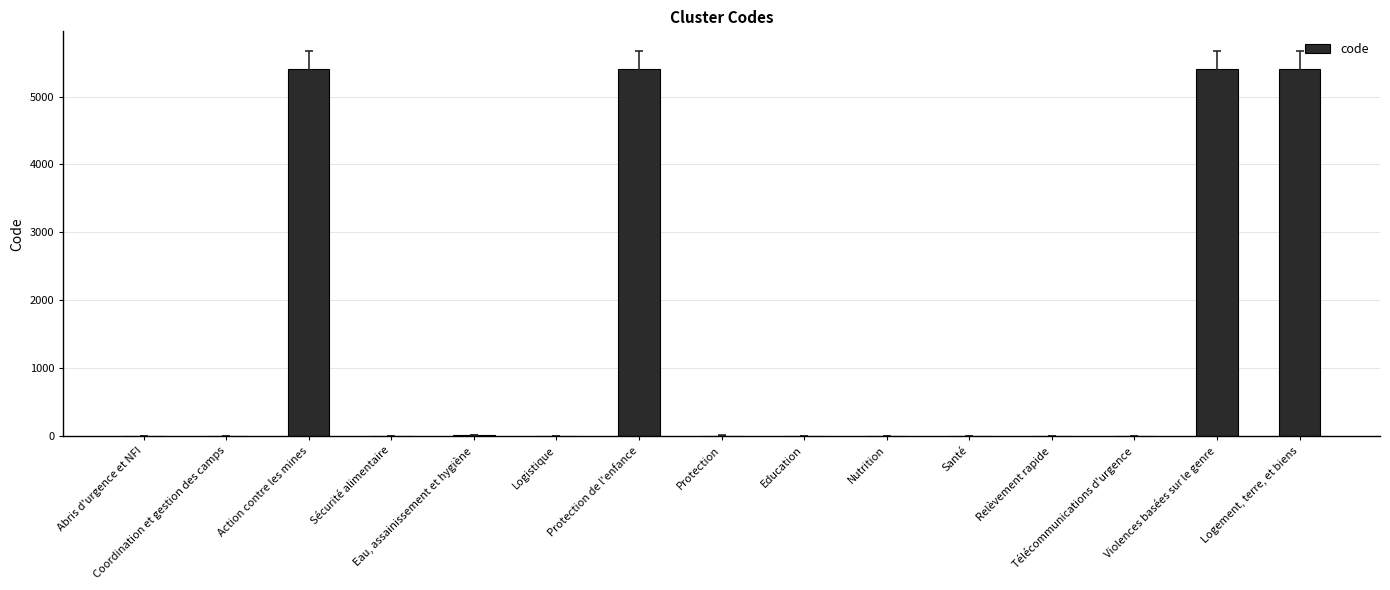

At which label does the data first exceed 8?

Action contre les mines